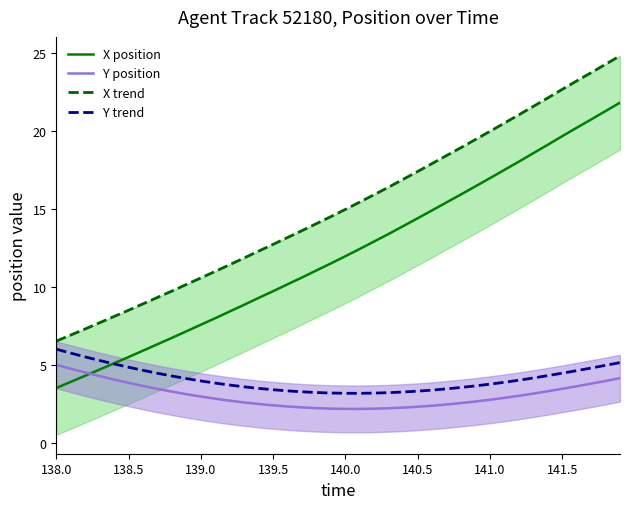

True or false: Y position and Y trend intersect in this chart.

False